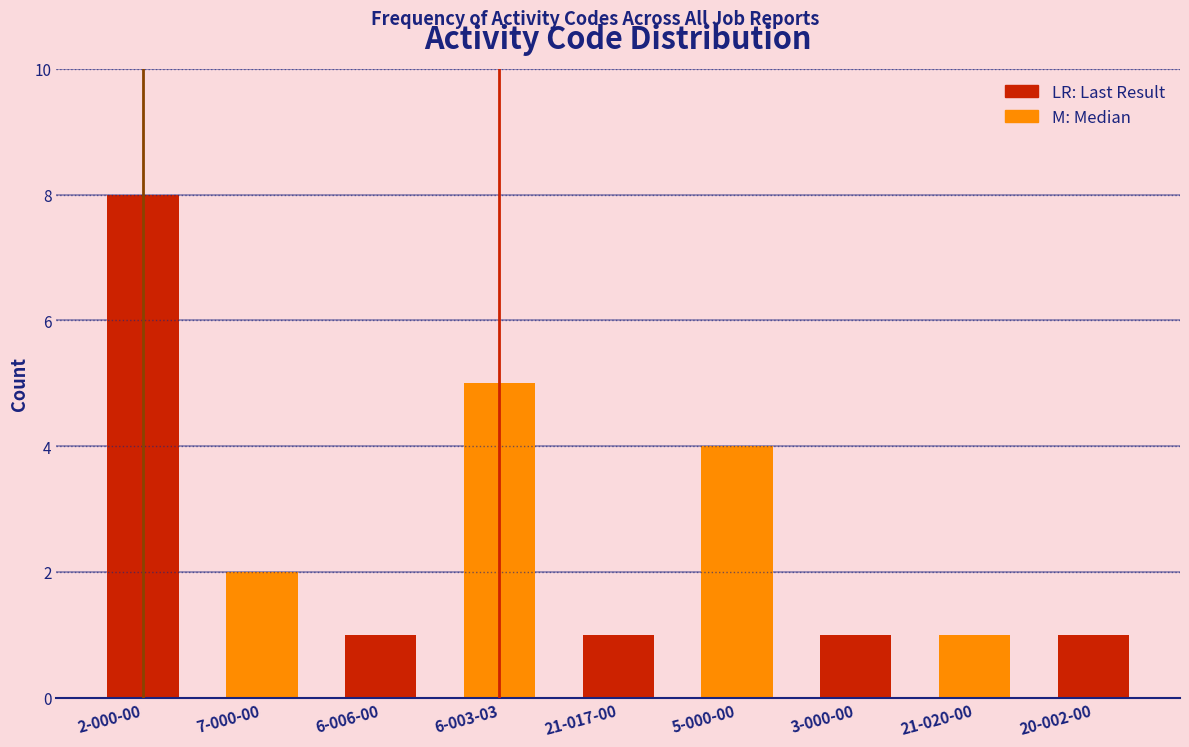

Reading left to right, what are all the values shown in this chart?

8	2	1	5	1	4	1	1	1